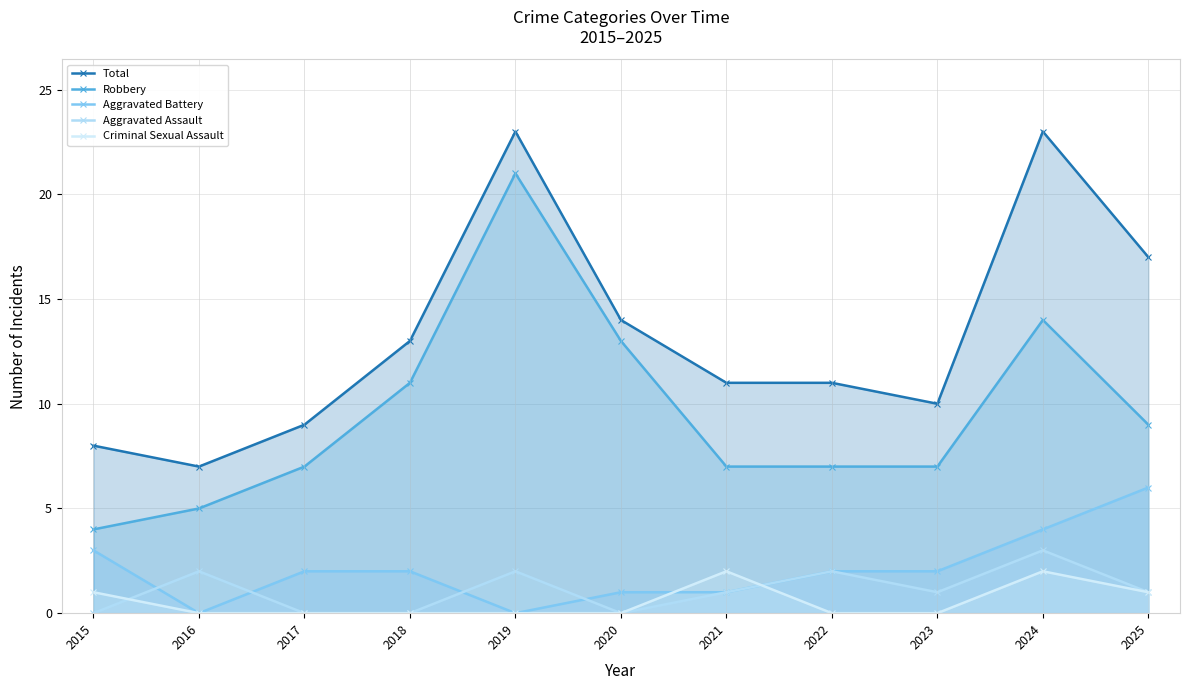

What value does the Robbery series have at 2017?

7